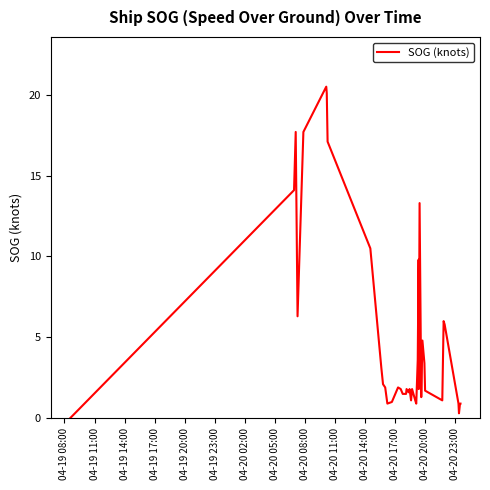

What is the difference between the second highest and minimum values?

20.1